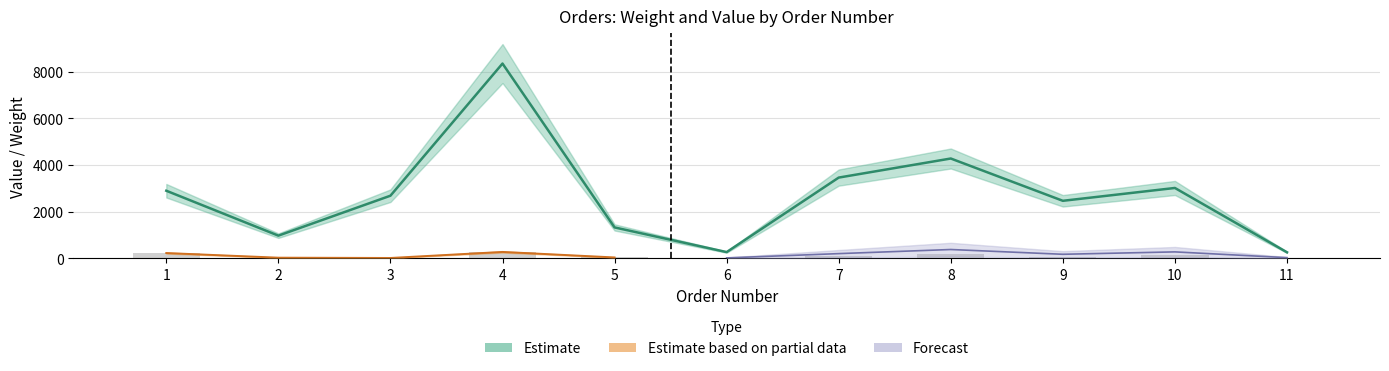

How many bars are there in total?

11